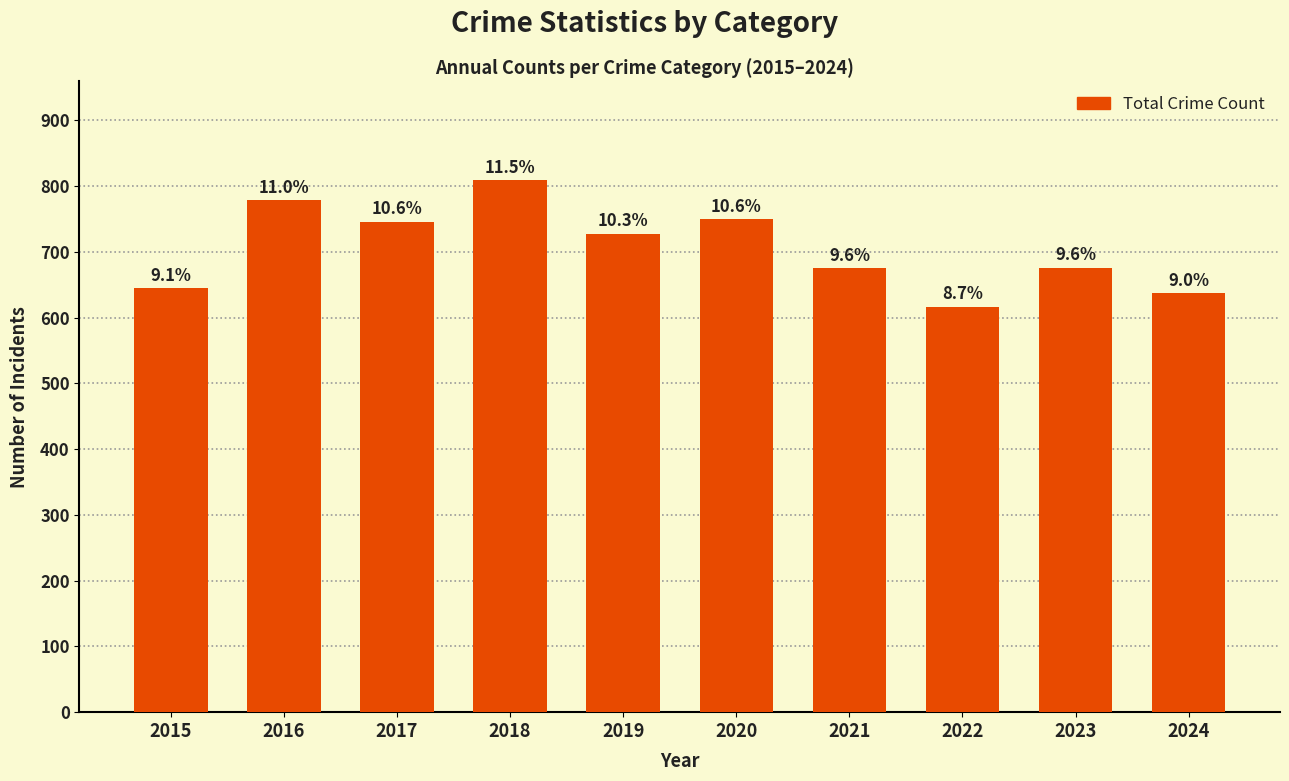

What is the sum of all values?

7062